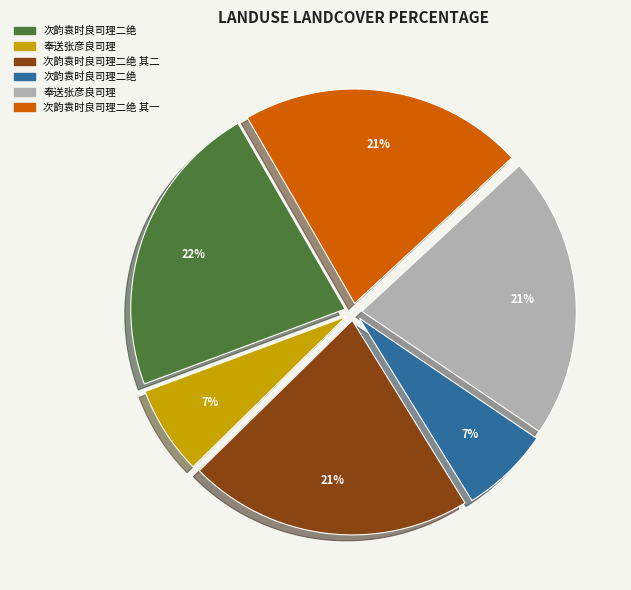

To the nearest percent, what is the average slice percentage?

17%